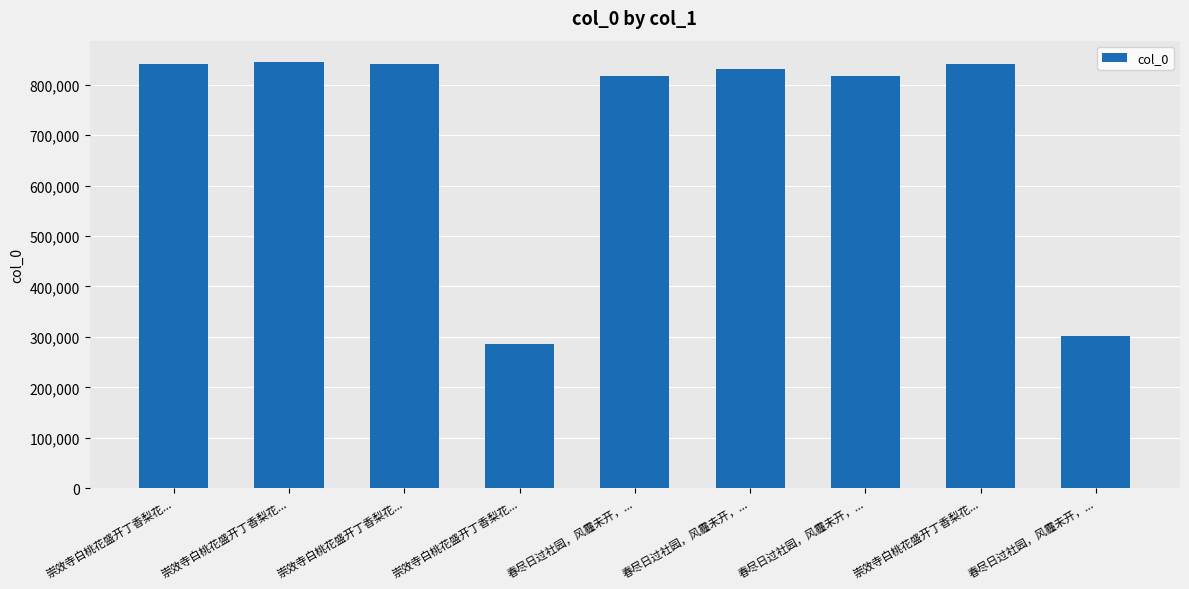

True or false: the data shows 1329078 at 崇效寺白桃花盛开丁香梨花....

False